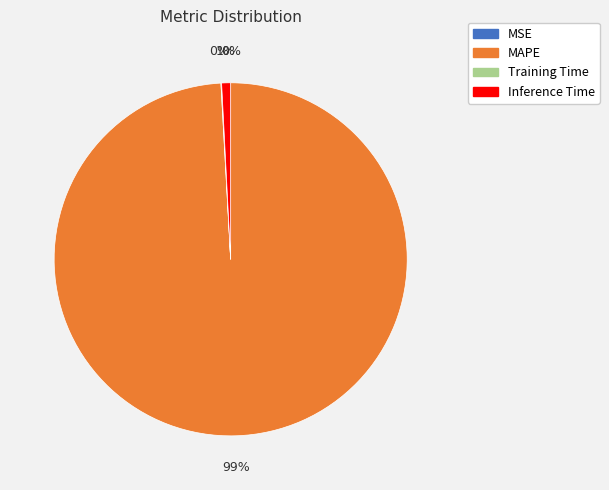

Does Inference Time account for over 50% of the chart?

No